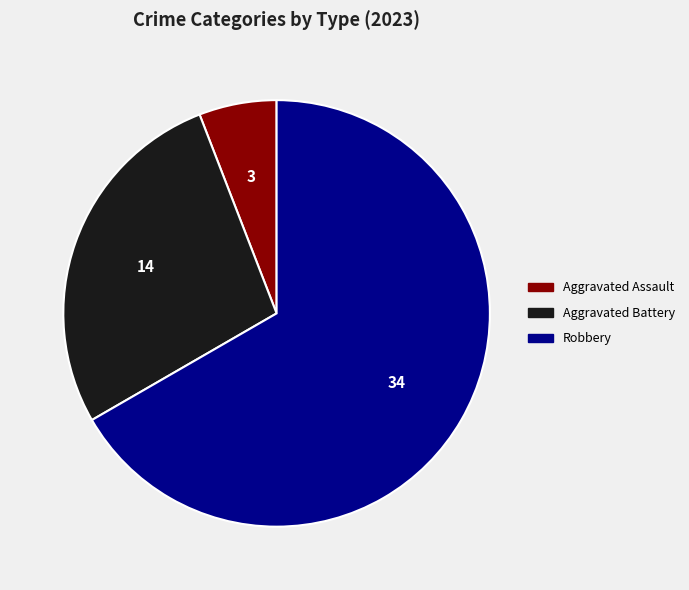

Is there a majority slice in this chart?

Yes